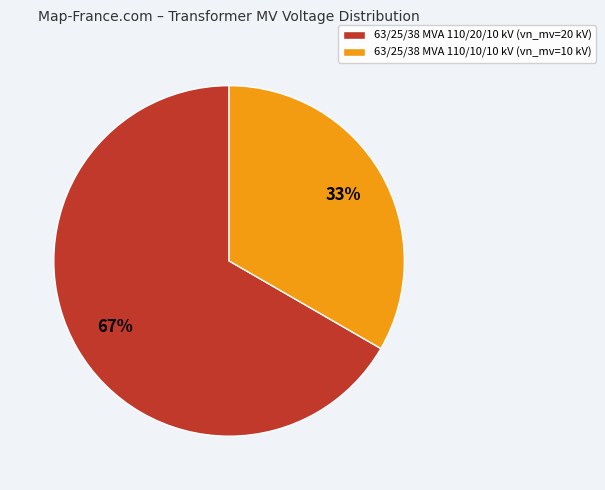

Combined, do 63/25/38 MVA 110/20/10 kV (vn_mv=20 kV) and 63/25/38 MVA 110/10/10 kV (vn_mv=10 kV) account for over 50%?

Yes